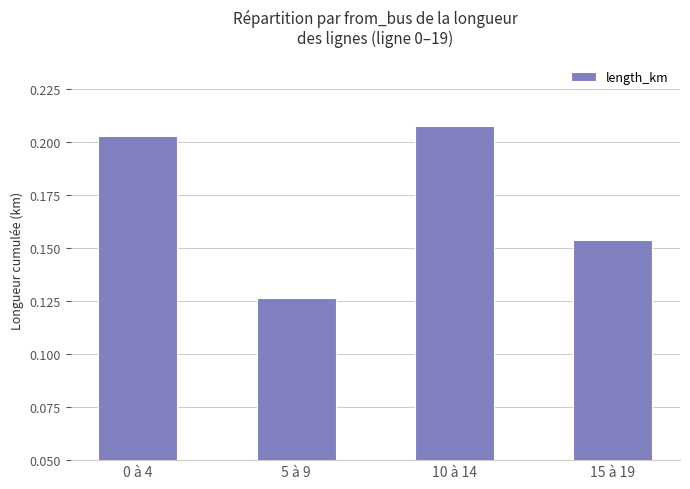

At which label is the value closest to 0?

5 à 9